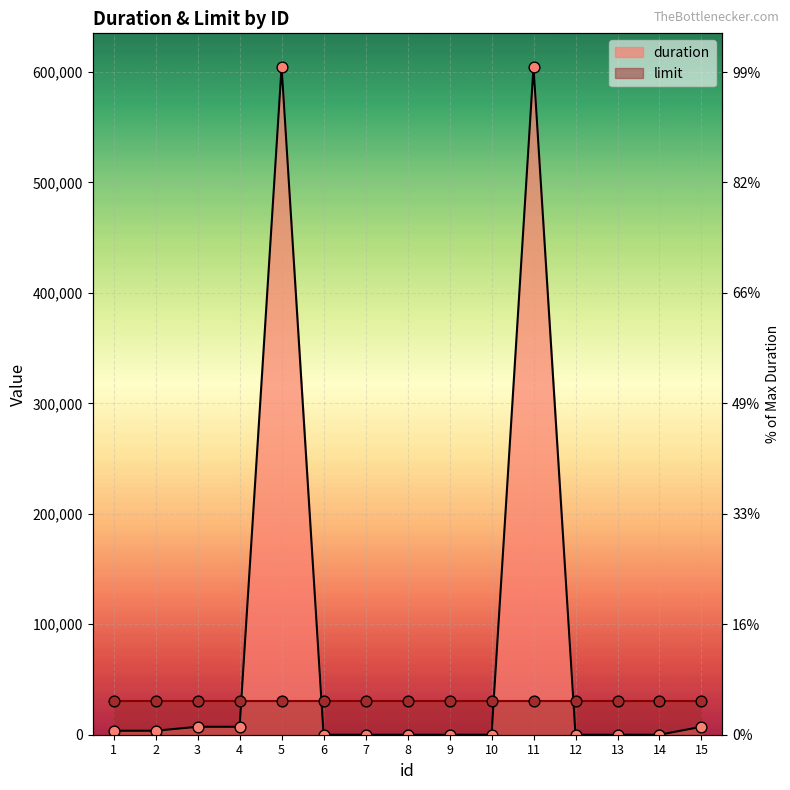

Which has a higher value, 1 or 7?

1